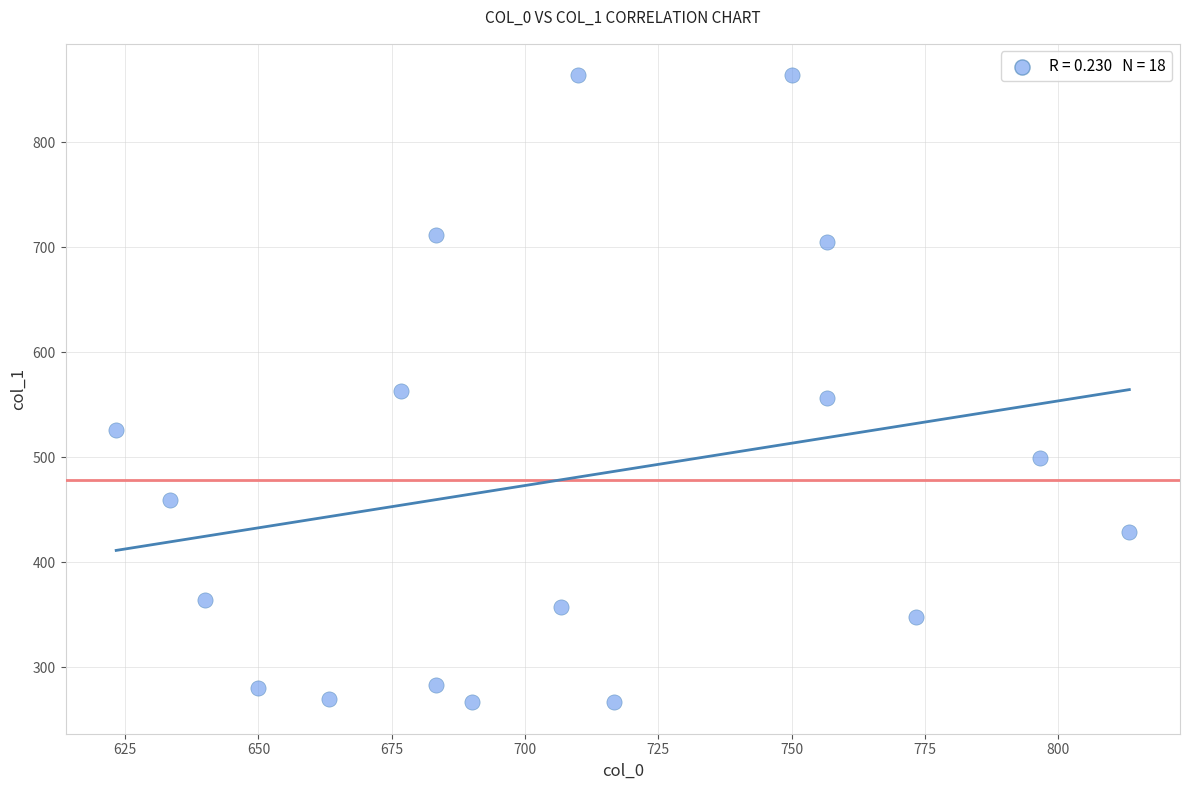

What is the range of X values (max minus min)?

190.0